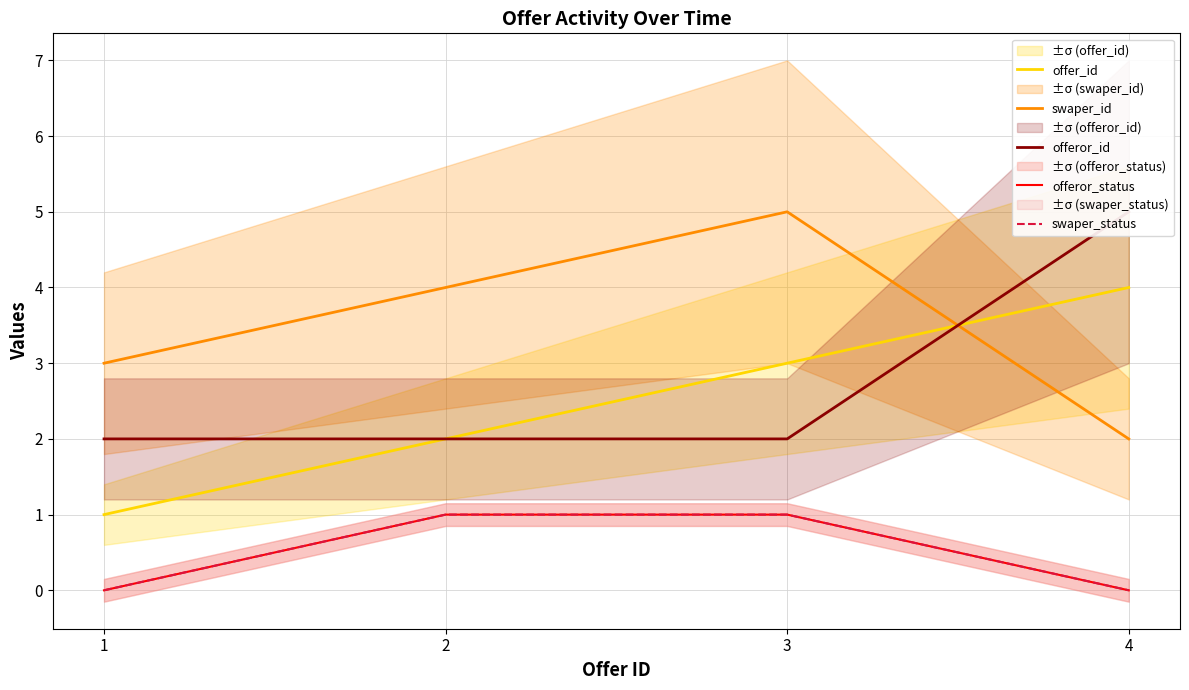

What are all the series names shown in the legend?

offer_id, swaper_id, offeror_id, offeror_status, swaper_status